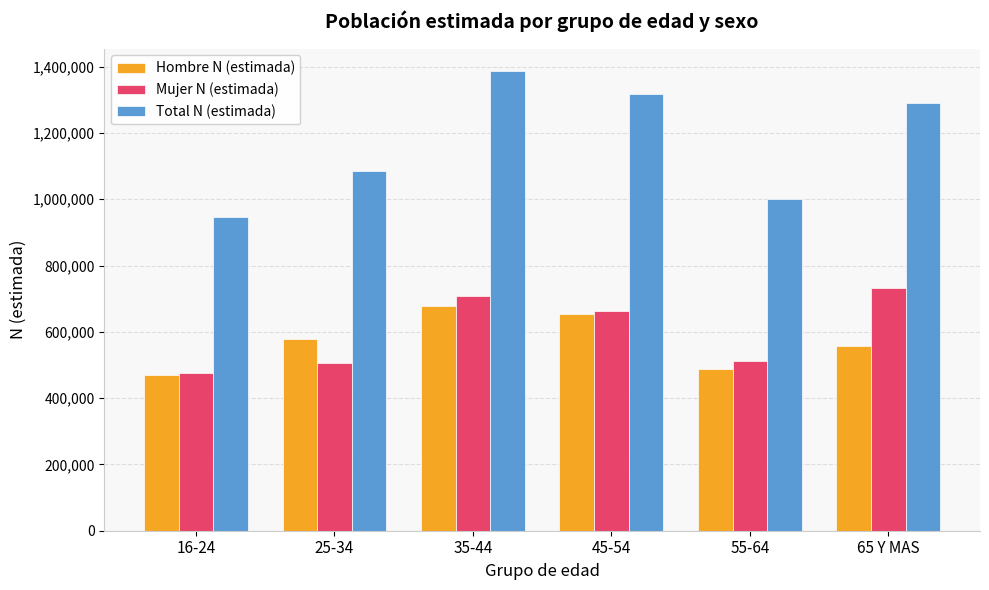

Rank the series by their maximum value, from lowest to highest.

Hombre N (estimada), Mujer N (estimada), Total N (estimada)